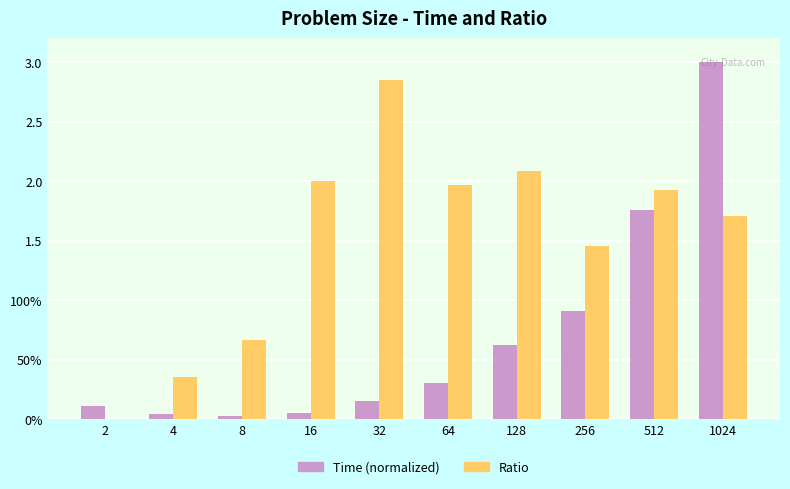

Does the chart contain stacked bars?

No